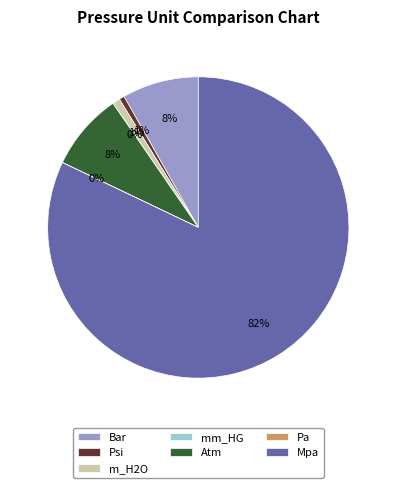

Is there any slice that represents more than half of the pie?

Yes